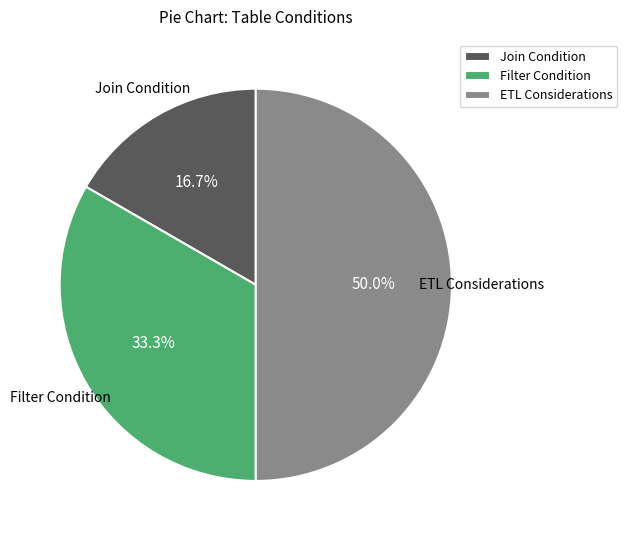

How many slices are in this pie chart?

3